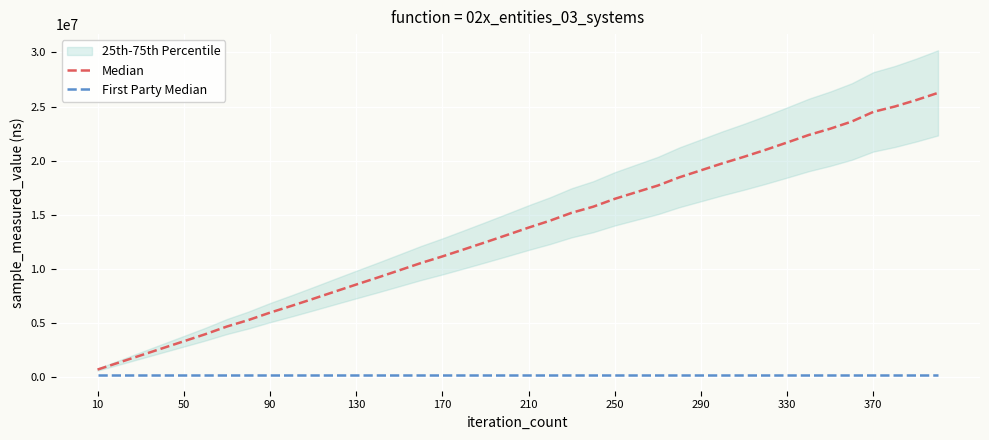

How many lines are shown in the chart?

2